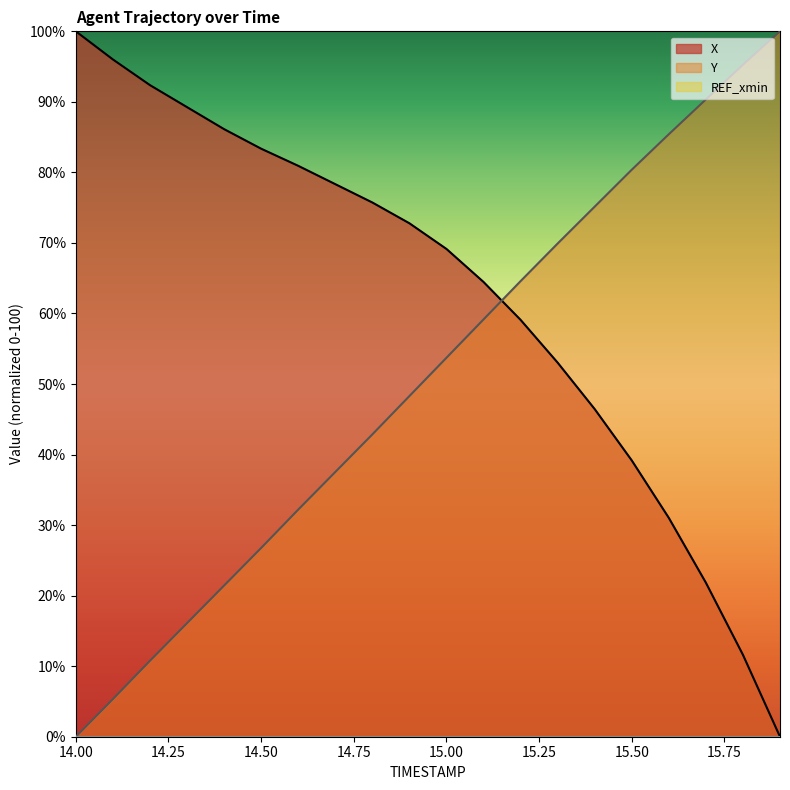

How many times do Y and X cross each other?

1